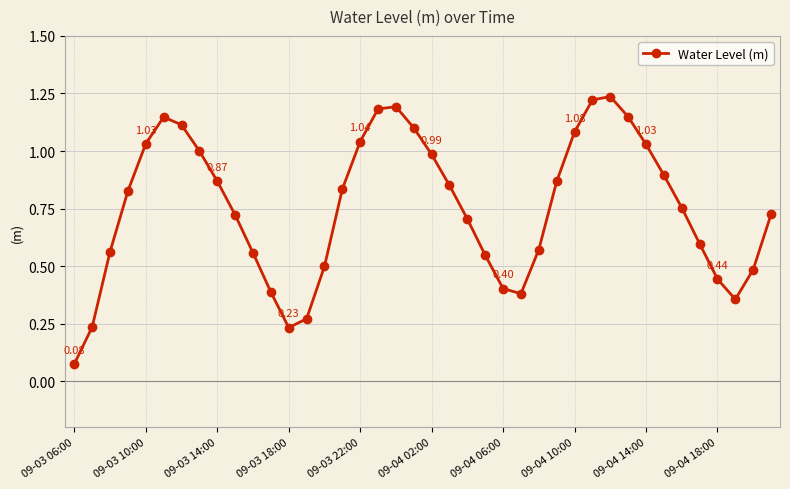

How many points are higher than both their immediate neighbors (excluding endpoints)?

3